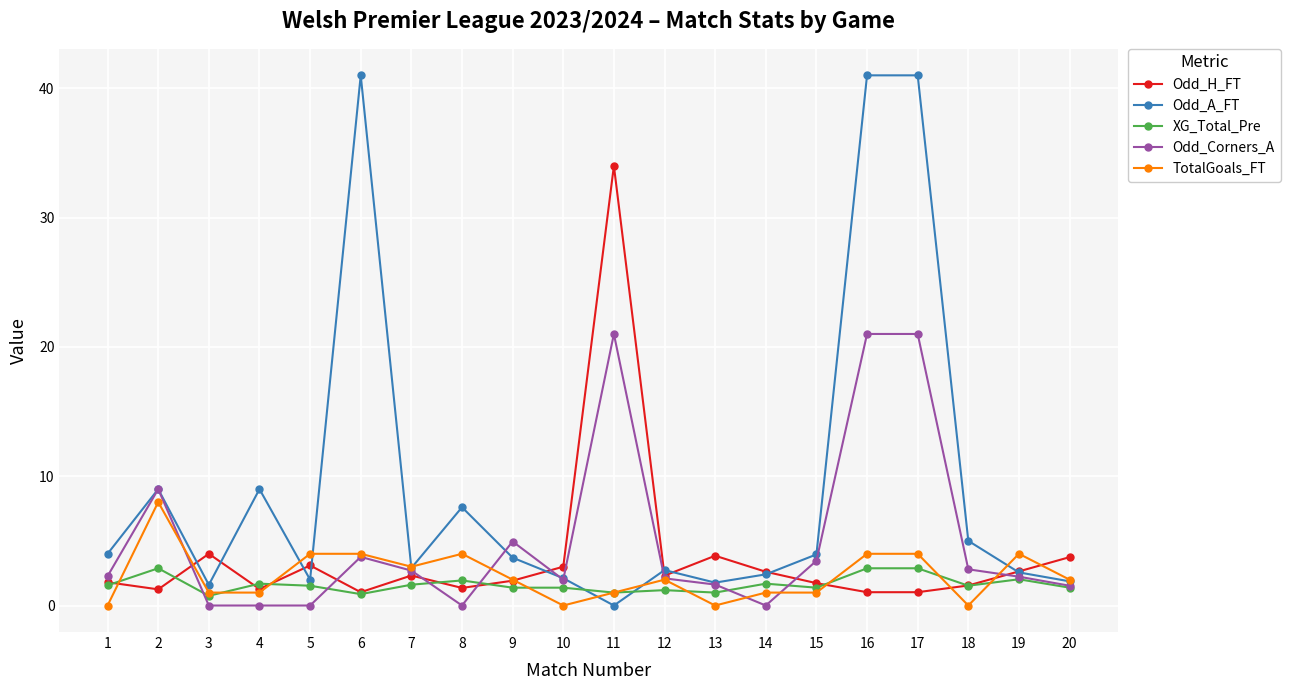

Does the chart display data point markers on the line(s)?

Yes